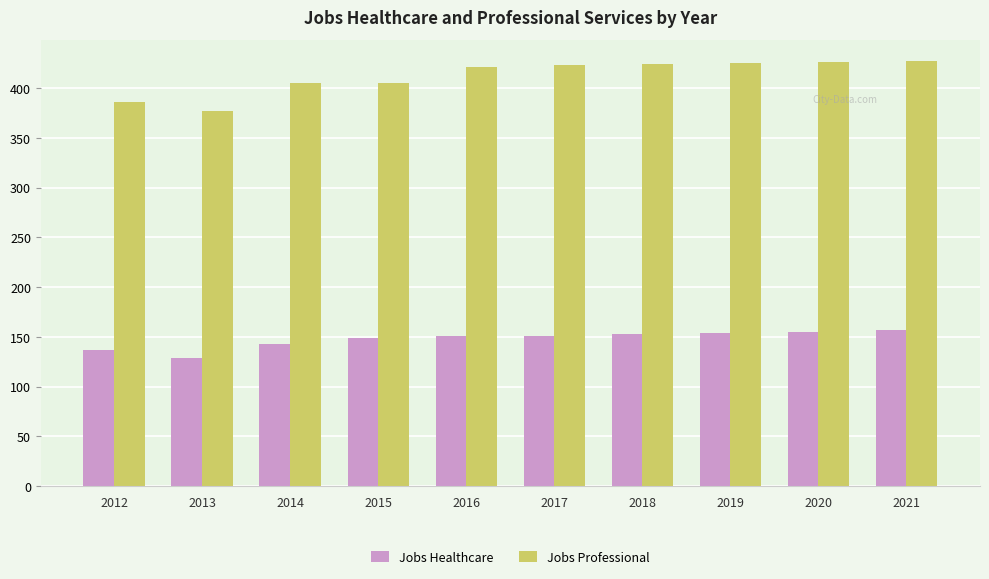

What is the highest value of the Jobs Healthcare series?

157